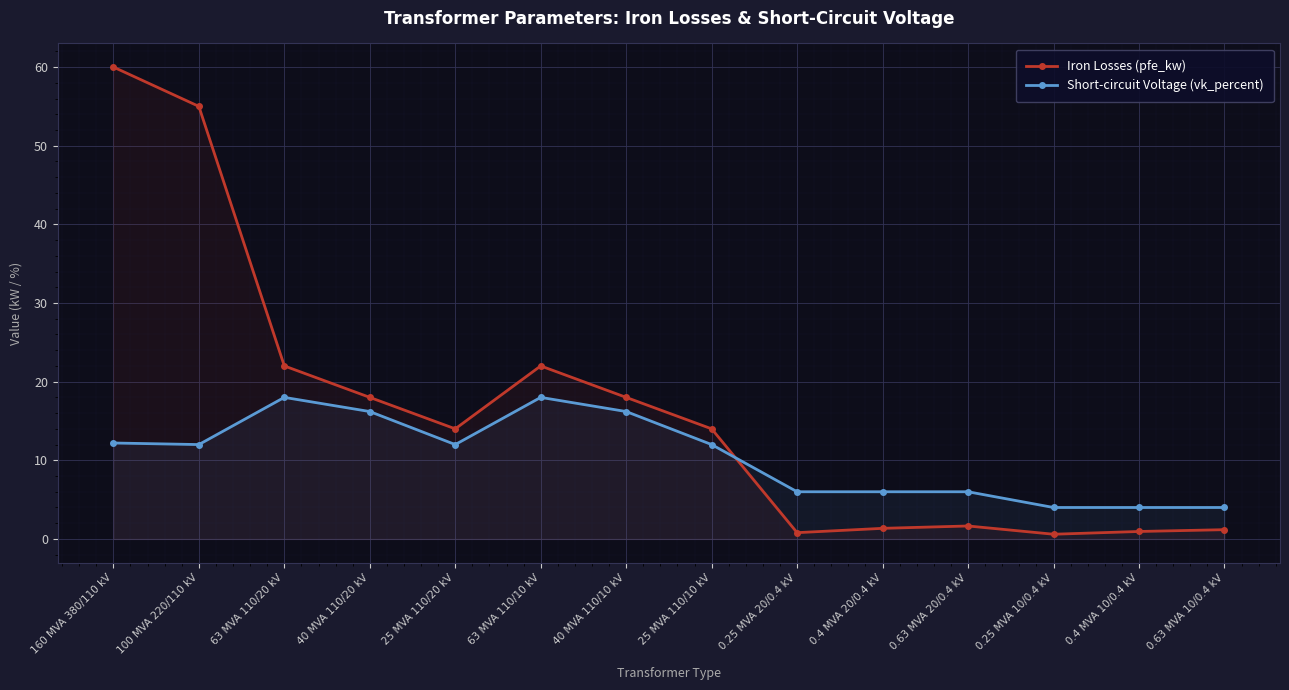

Rank the series at 0.63 MVA 20/0.4 kV from highest to lowest value.

Short-circuit Voltage (vk_percent), Iron Losses (pfe_kw)